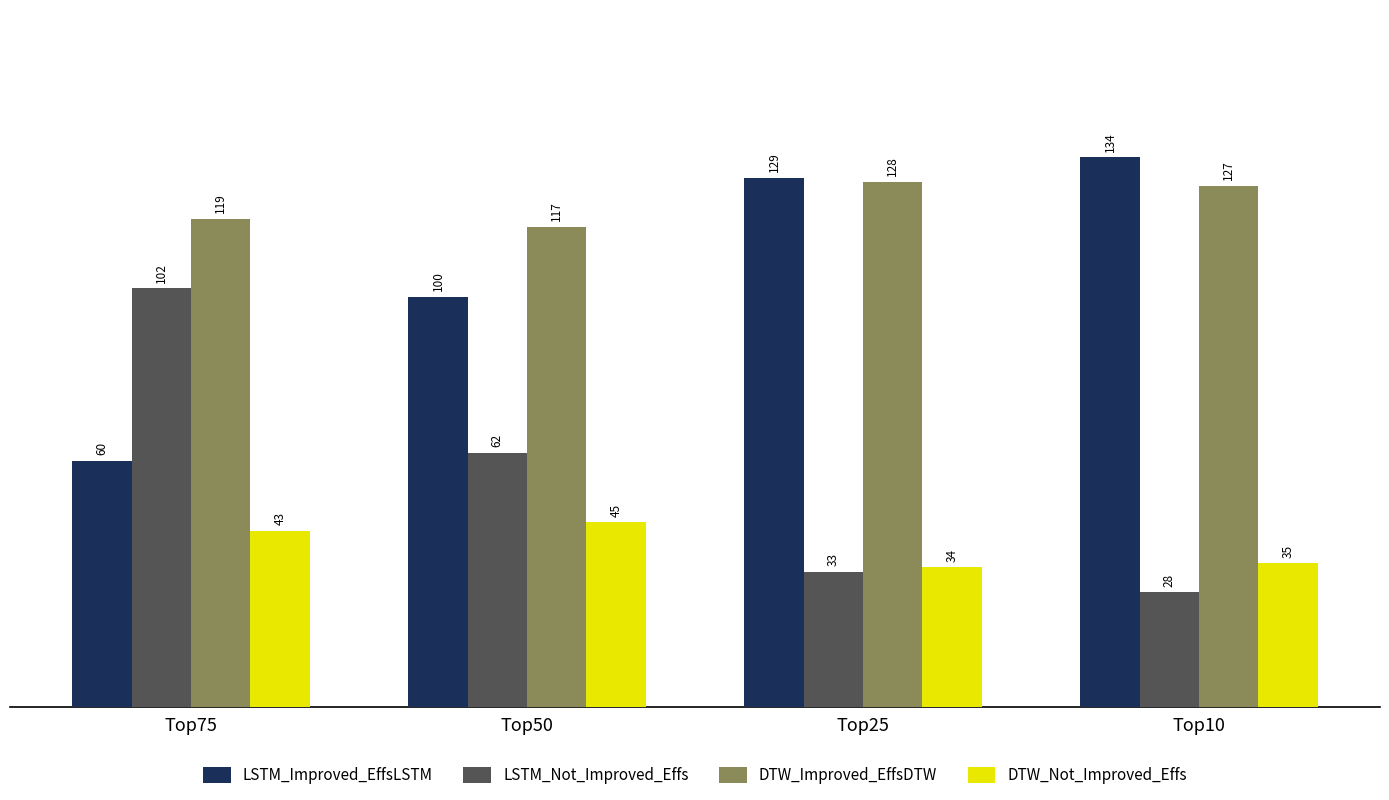

The LSTM_Improved_EffsLSTM series shows 191 at Top25. True or false?

False